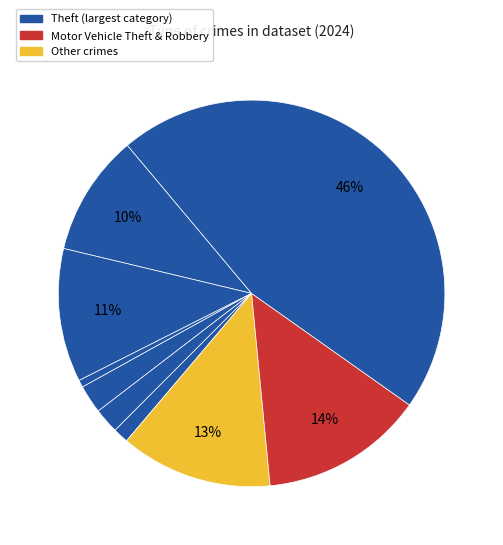

Which slice is the largest?

Theft